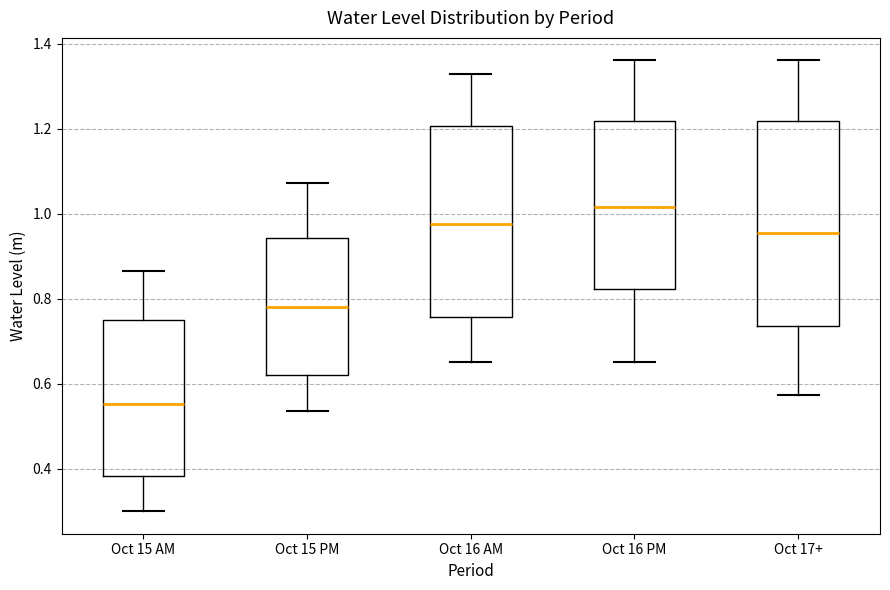

Which box is the tallest, from its lower edge to its upper edge?

Oct 17+